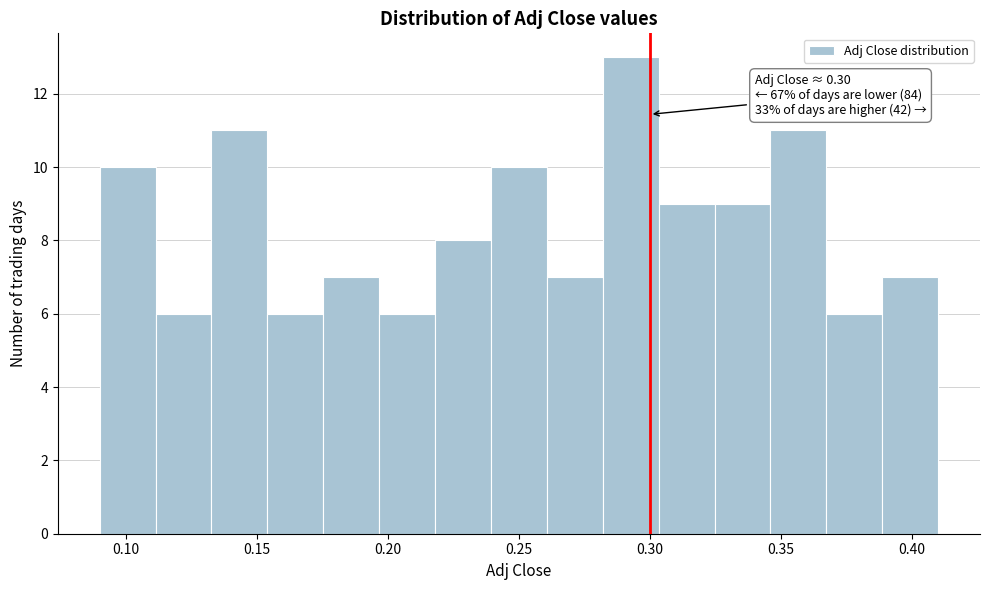

Over which range of the x-axis is the bar tallest?

0.280 to 0.305